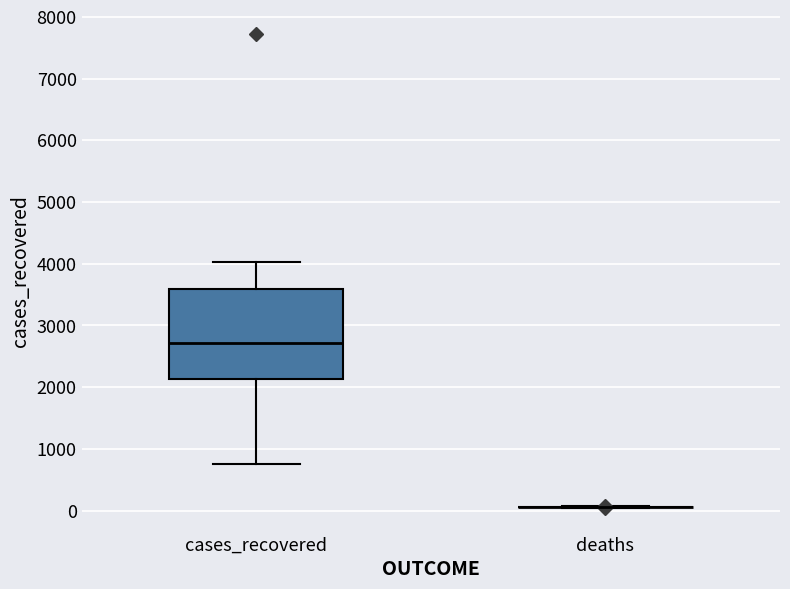

Which box is the tallest, from its lower edge to its upper edge?

cases_recovered